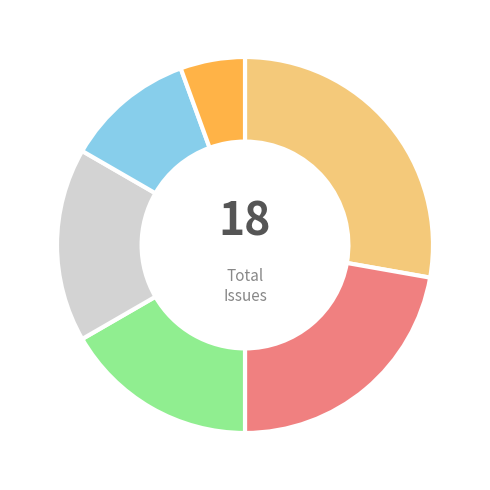

Is there a majority slice in this chart?

No